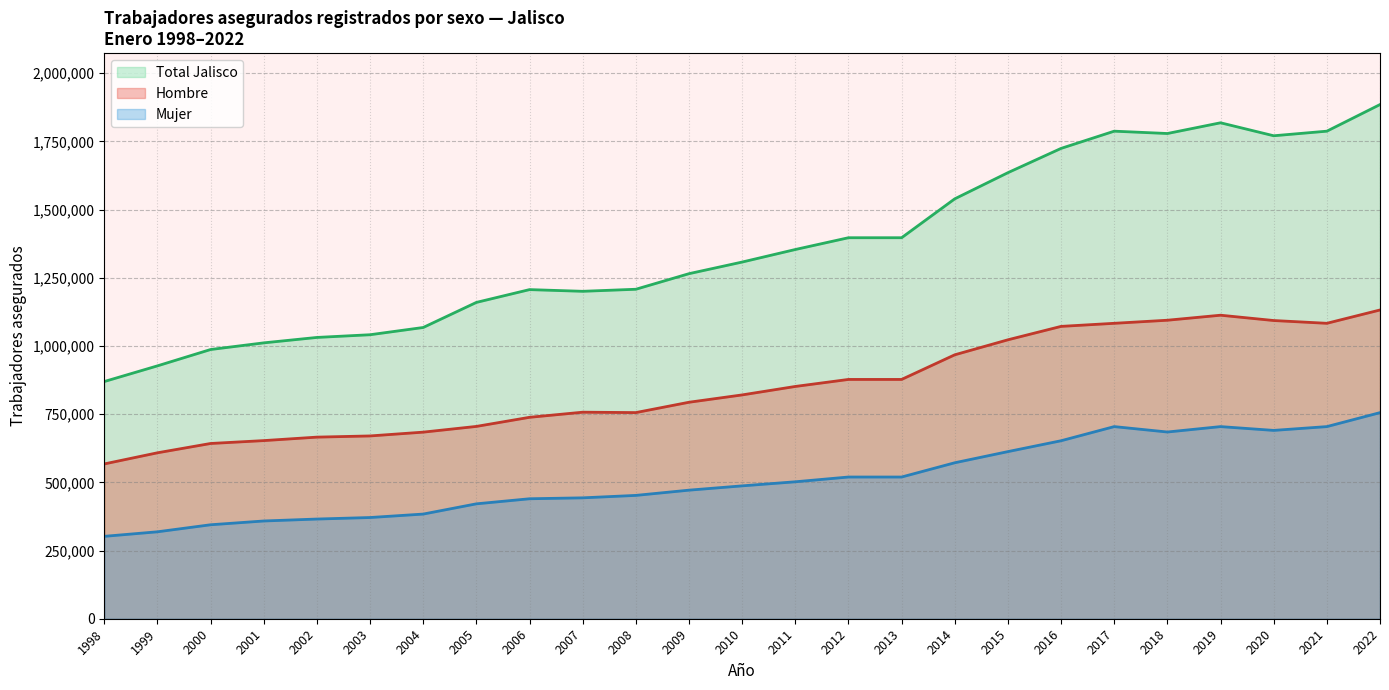

True or false: Hombre and Total Jalisco intersect in this chart.

False